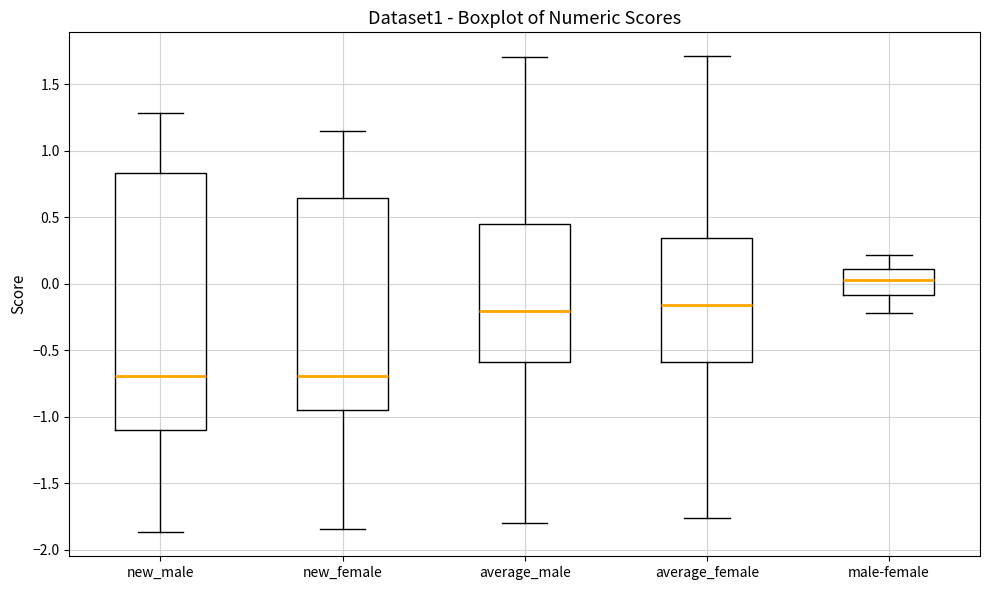

Which box is the tallest, from its lower edge to its upper edge?

new_male